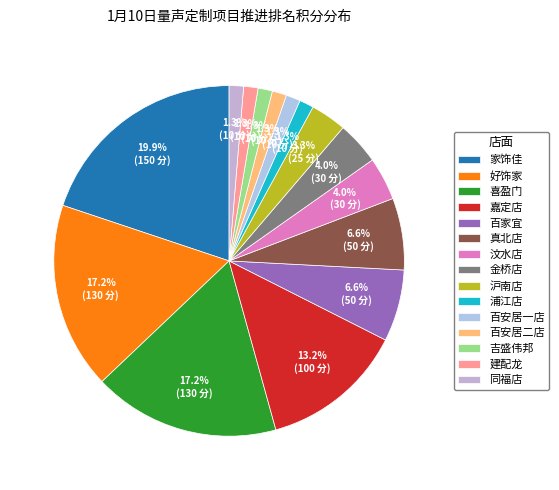

How much of the chart is everything except 好饰家?

82.8%